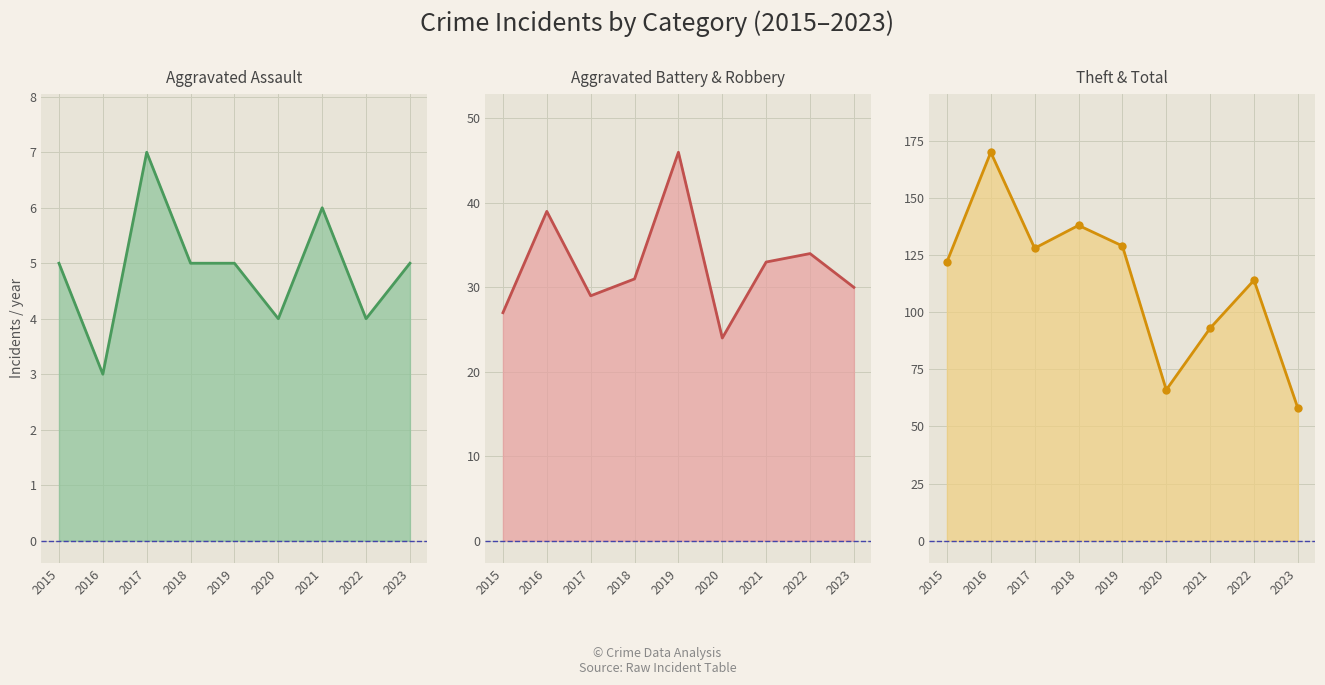

Reading left to right, extract all data points from this chart.

Aggravated Assault line: 2015=5	2016=3	2017=7	2018=5	2019=5	2020=4	2021=6	2022=4	2023=5
Aggravated Battery & Robbery line: 2015=27	2016=39	2017=29	2018=31	2019=46	2020=24	2021=33	2022=34	2023=30
Theft & Total line: 2015=122	2016=170	2017=128	2018=138	2019=129	2020=66	2021=93	2022=114	2023=58